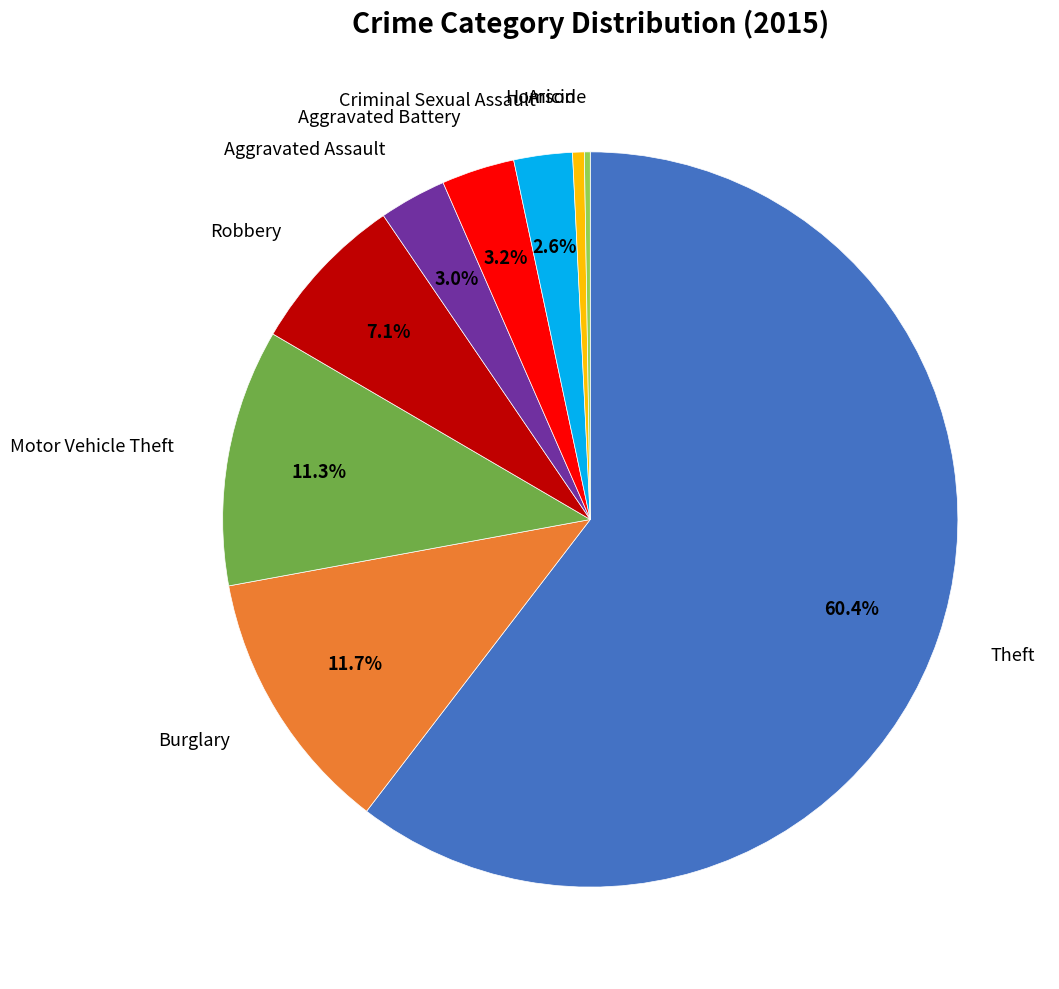

Is there a majority slice in this chart?

Yes